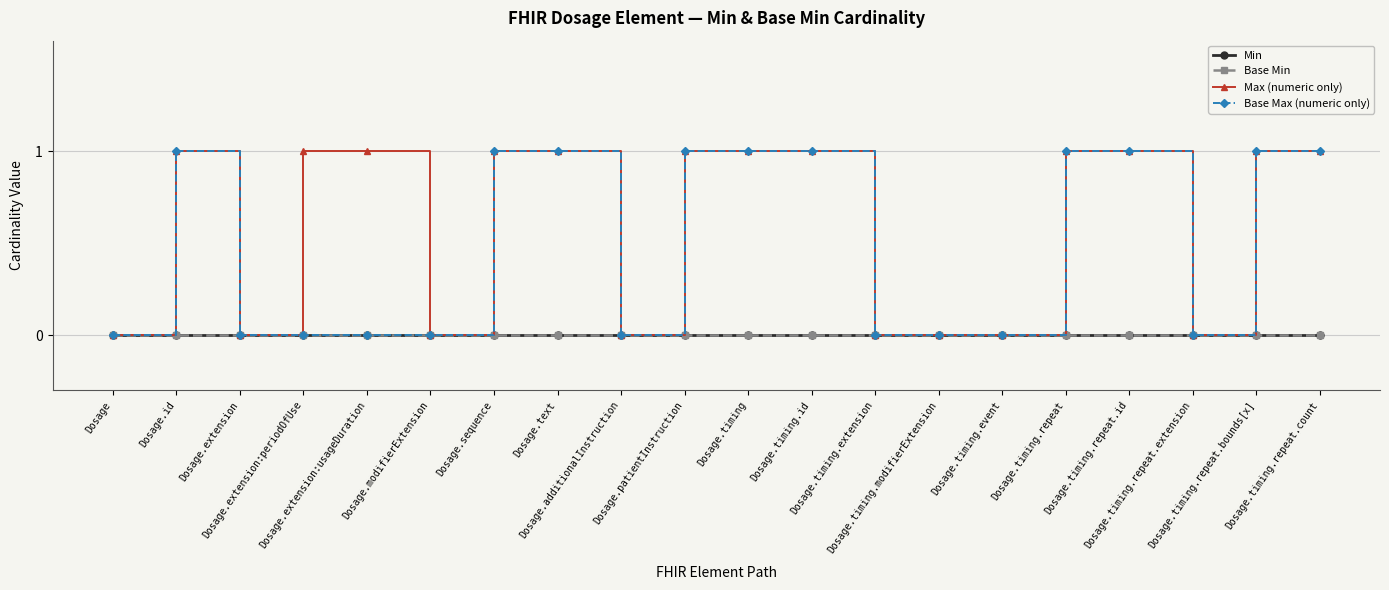

Which has a higher value, Dosage.timing.extension or Dosage.additionalInstruction?

Dosage.timing.extension